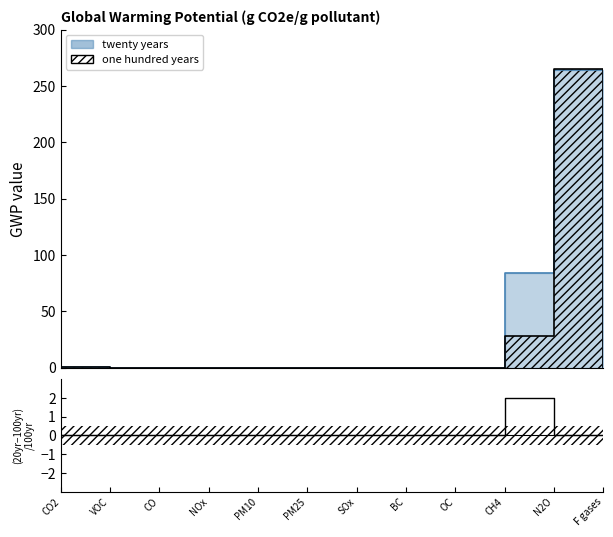

Which label corresponds to the largest value in the chart?

CH4